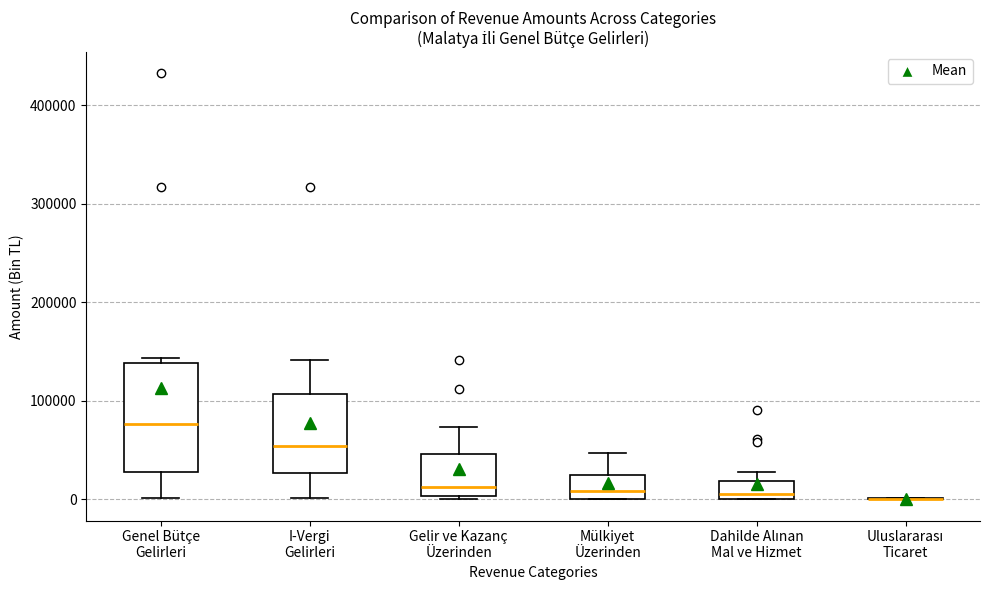

Comparing the boxes themselves (not the whiskers), which one is the tallest?

Genel Bütçe Gelirleri